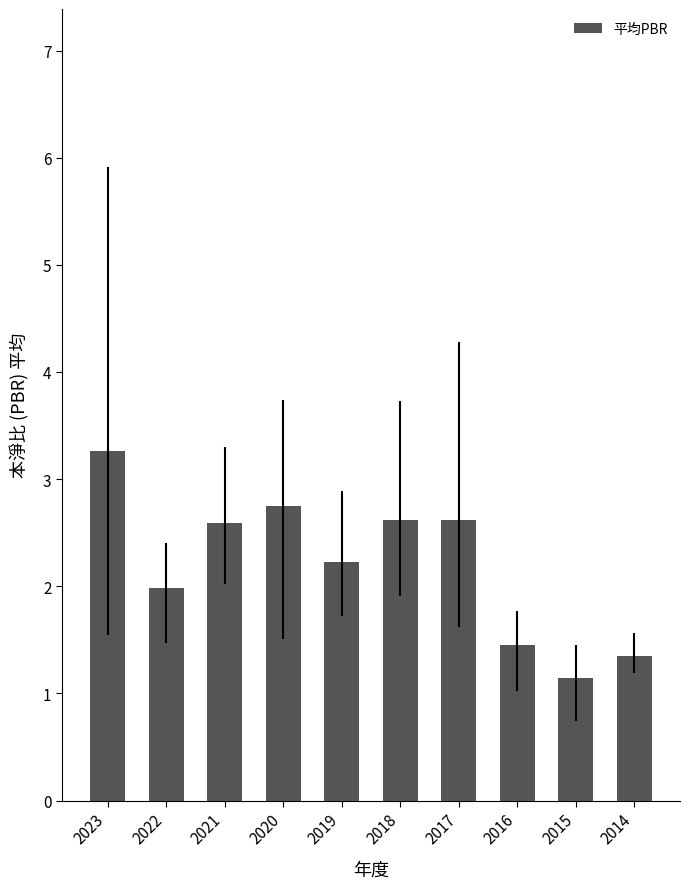

True or false: the data shows 1.6 at 2020.

False